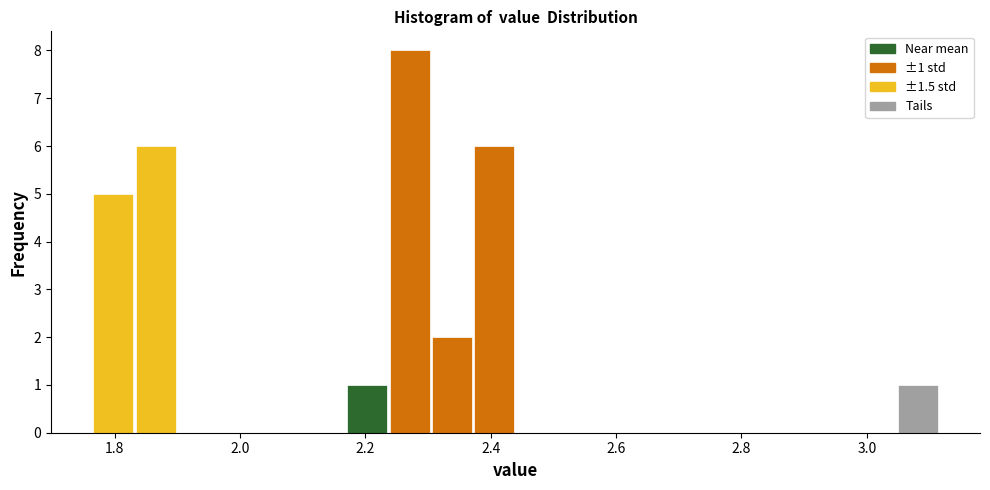

Read against the x-axis, roughly where is the centre of the tallest bar?

2.28